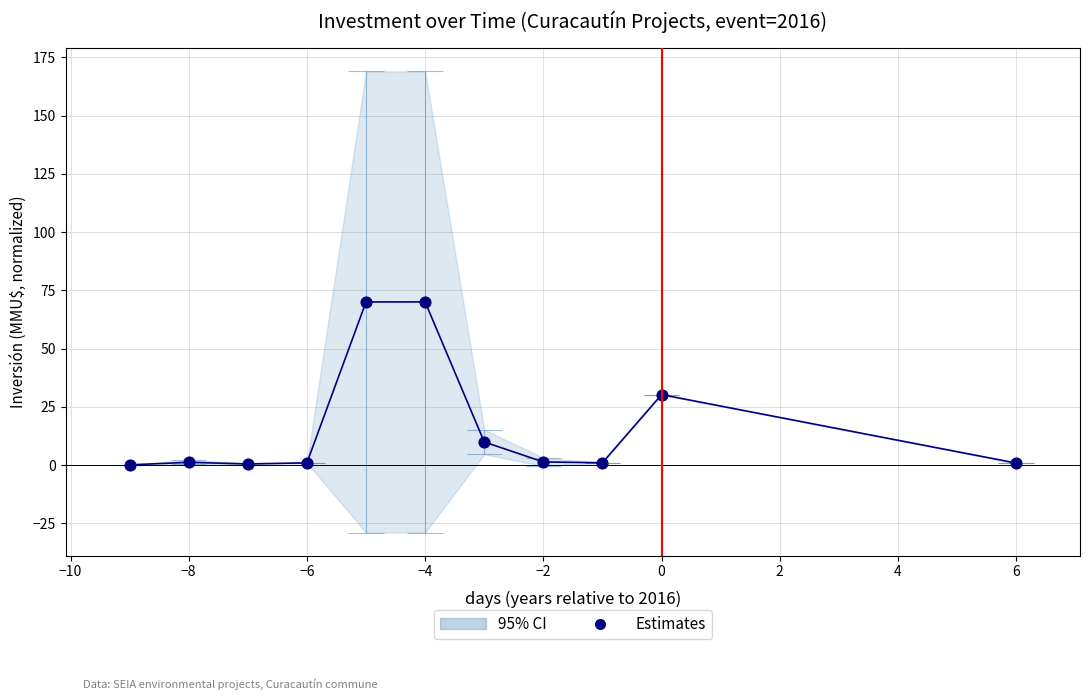

What is the change in value from 2 to 4?

-0.3